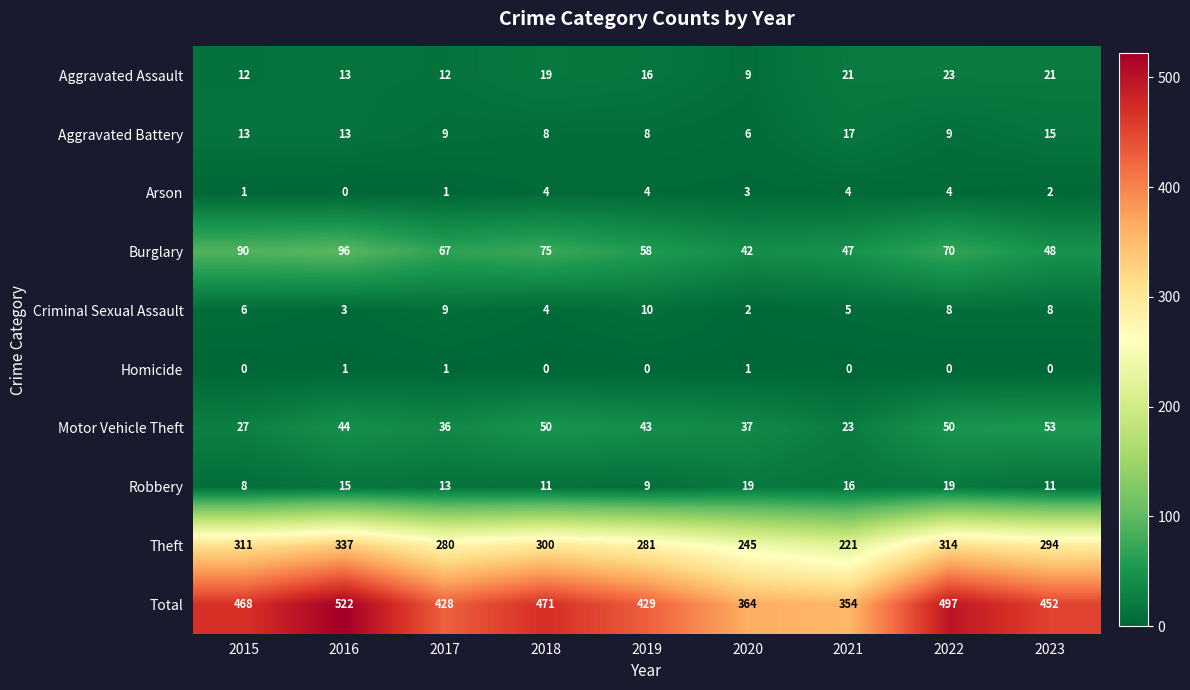

What is the total value across all series at 2019?

858